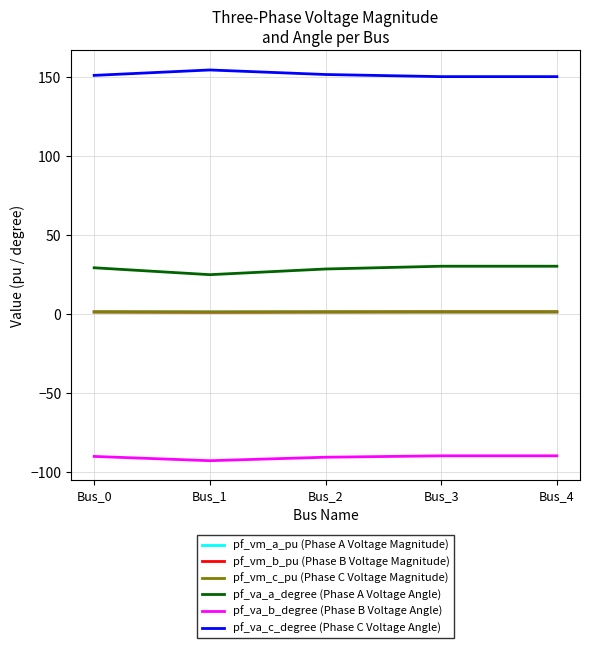

What is the sum of the pf_vm_c_pu (Phase C Voltage Magnitude) values at Bus_4 and Bus_0?

2.2